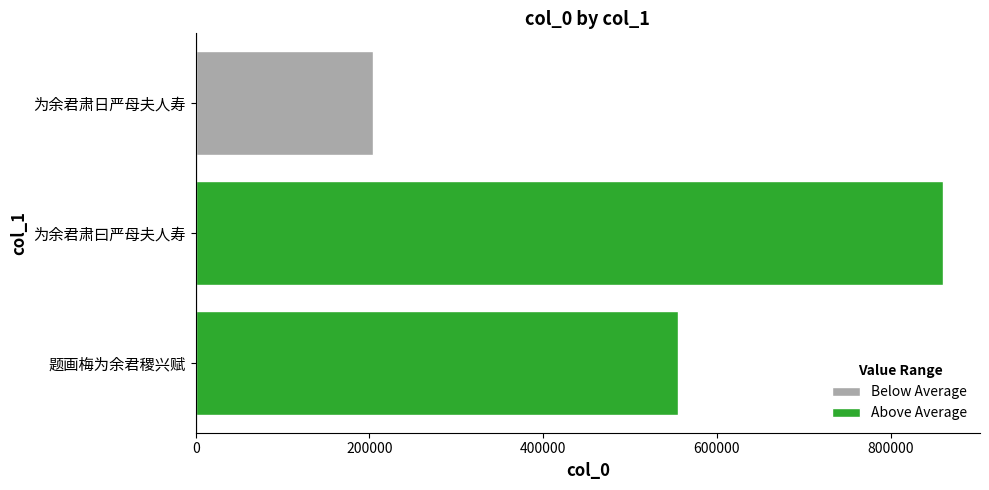

Which series changed the most between 为余君肃曰严母夫人寿 and 为余君肃日严母夫人寿?

Above Average